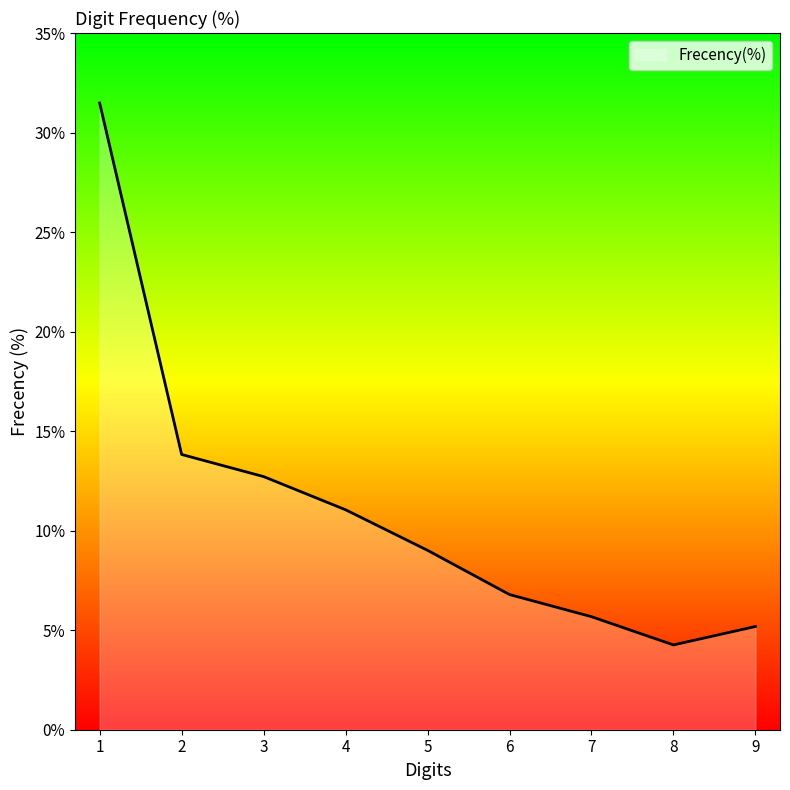

The value at 4 is 11.0. True or false?

True